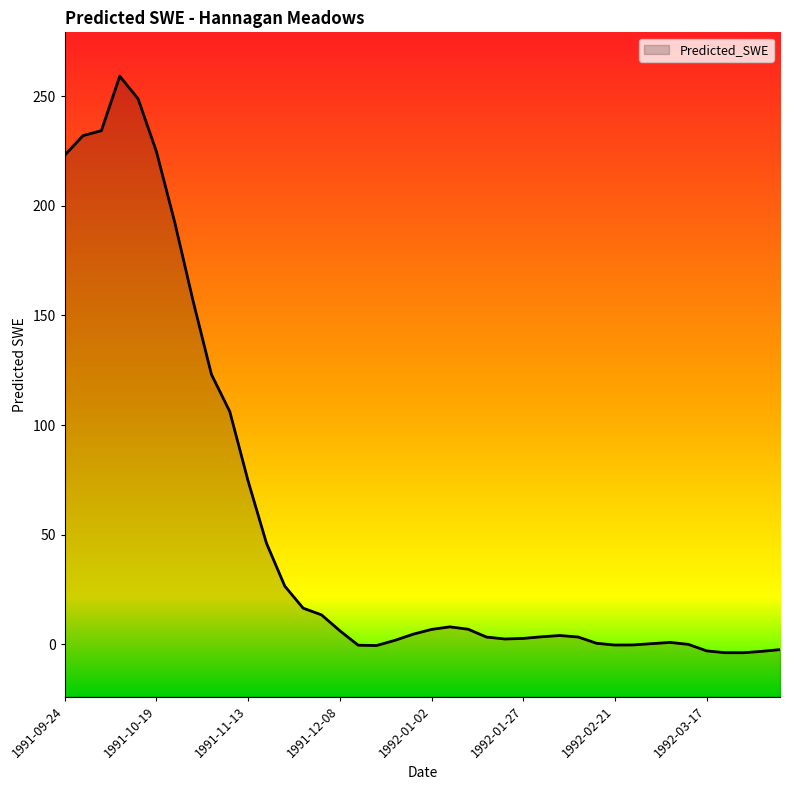

What position from the right is 1991-11-13?

30